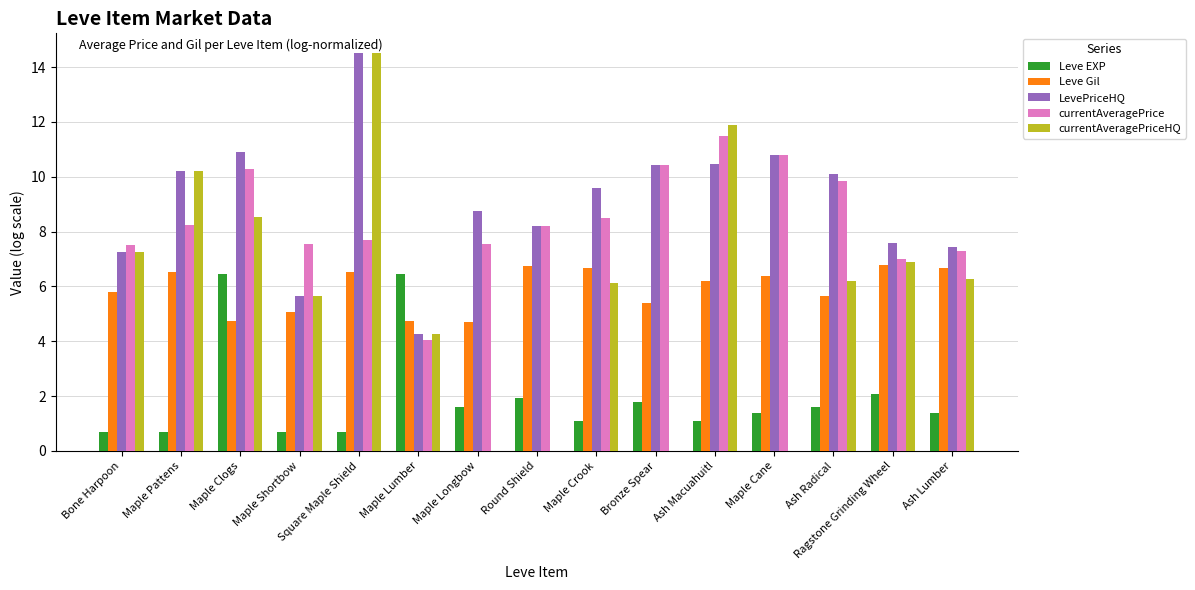

Is it true that currentAveragePriceHQ equals 25.5 at Square Maple Shield?

False